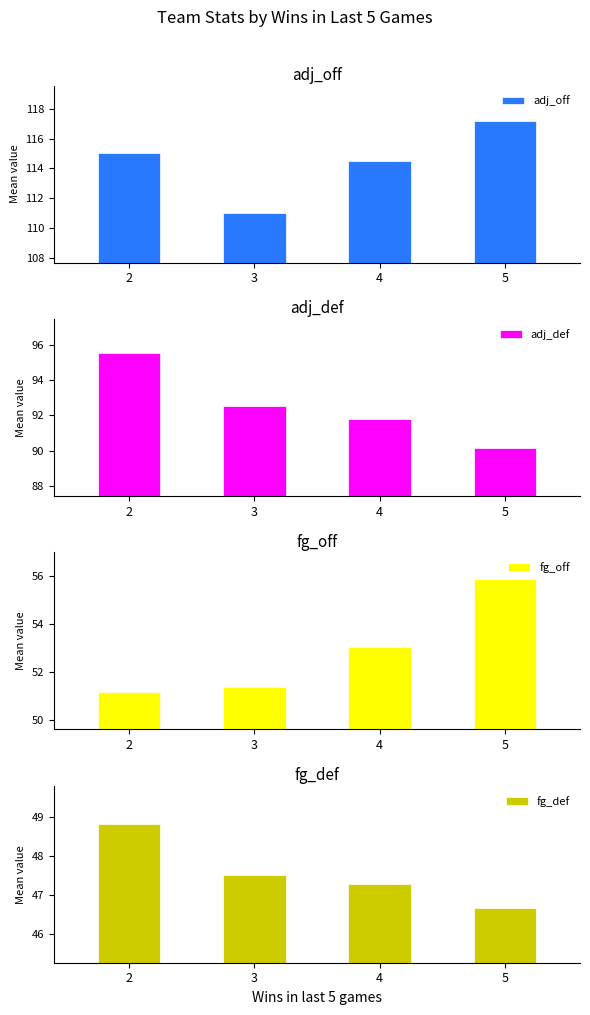

True or false: fg_def has a value of 69.5 at 4.

False